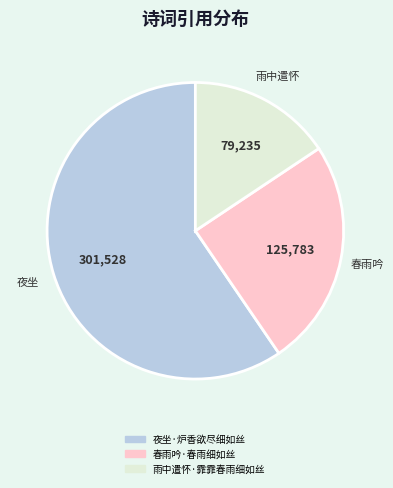

How many segments does this pie chart have?

3